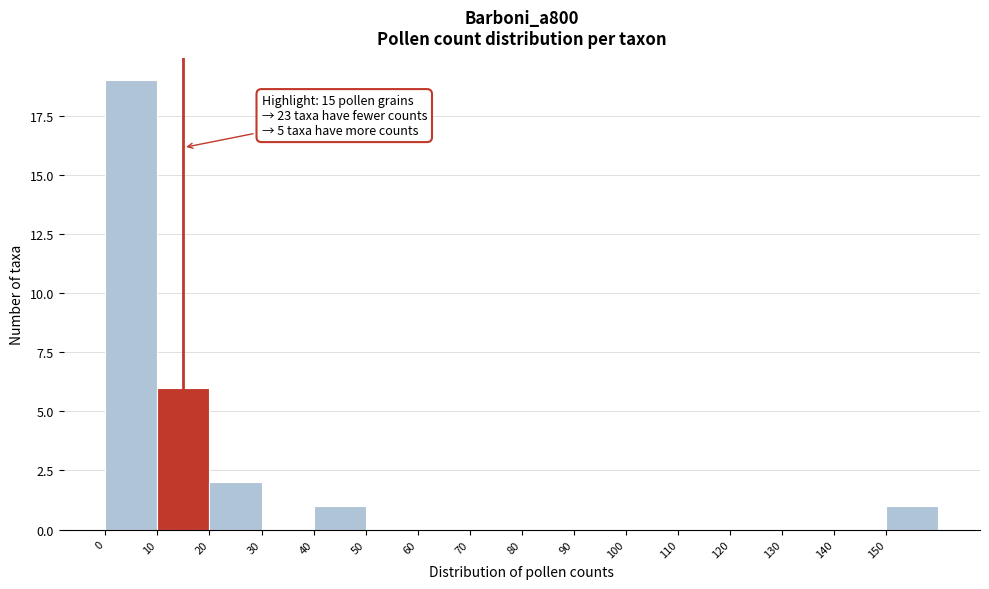

Over which range of the x-axis is the bar tallest?

0 to 10